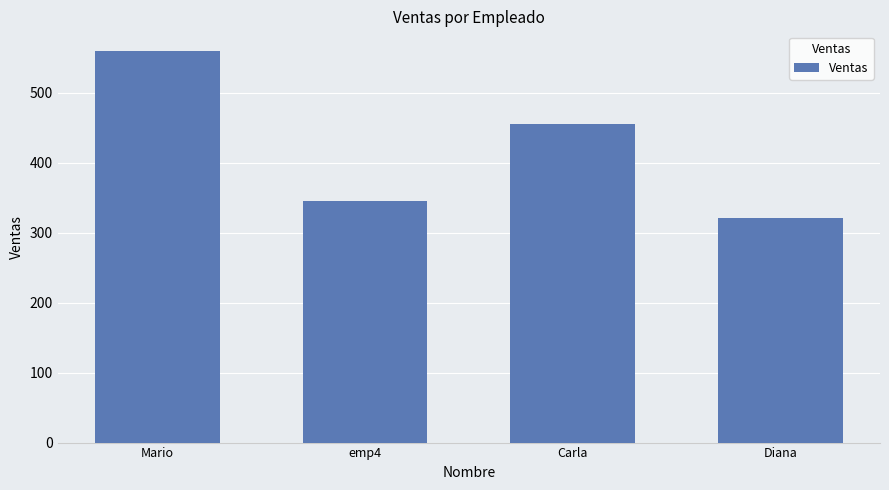

What is the minimum value shown in the chart?

320.5